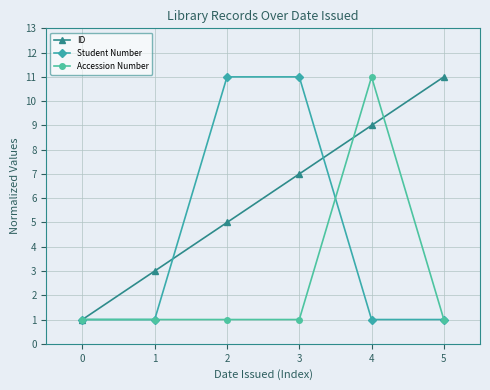

Between 0 and 2, which series saw the biggest shift?

Student Number